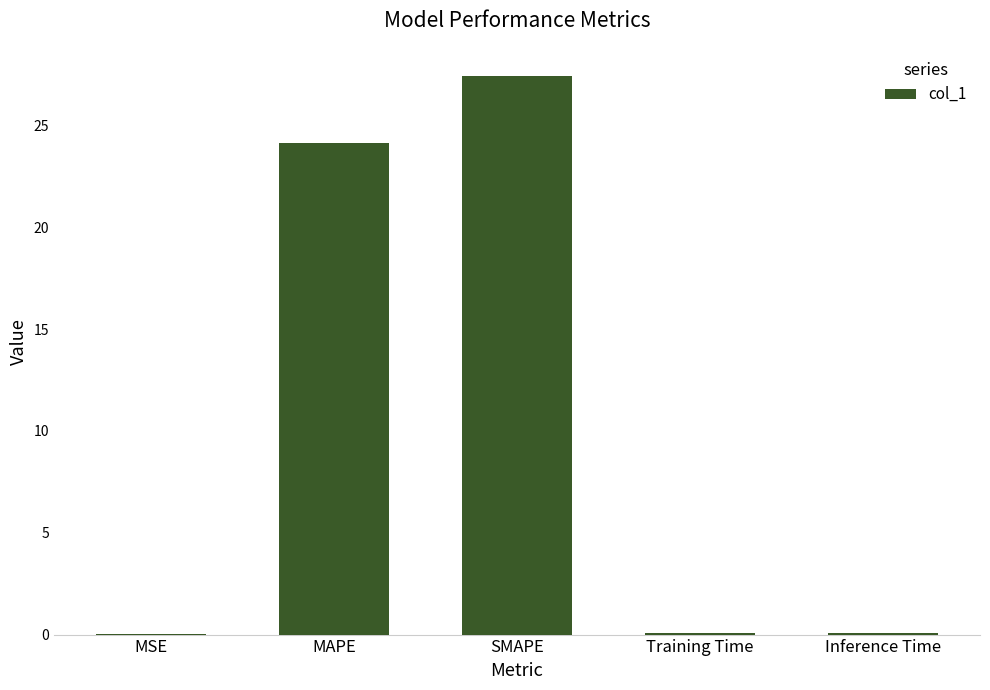

What is the change in value from MSE to Training Time?

+0.1